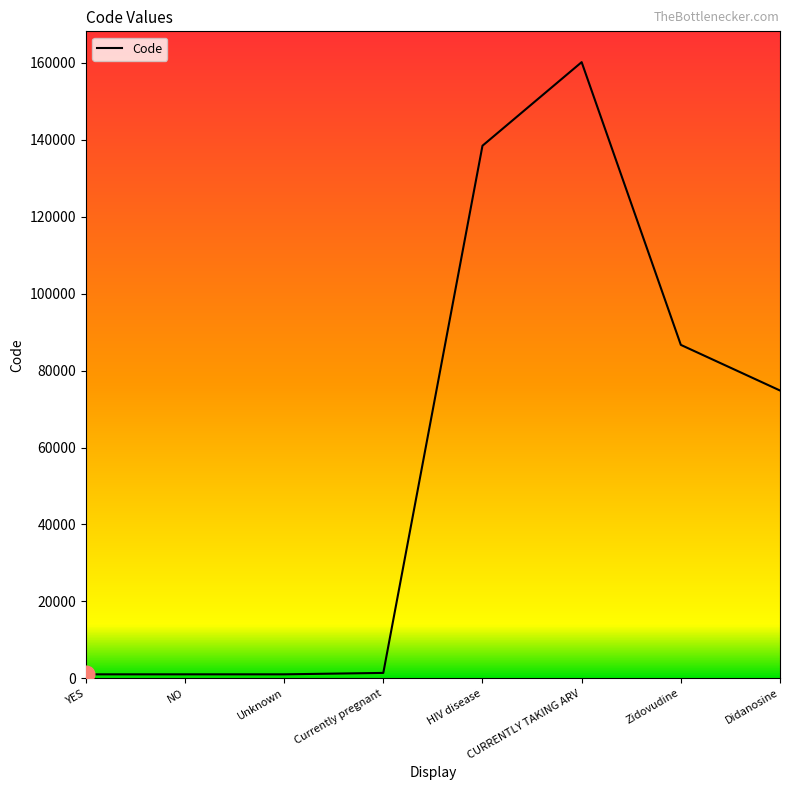

The chart shows a value of 27877 at Didanosine. True or false?

False